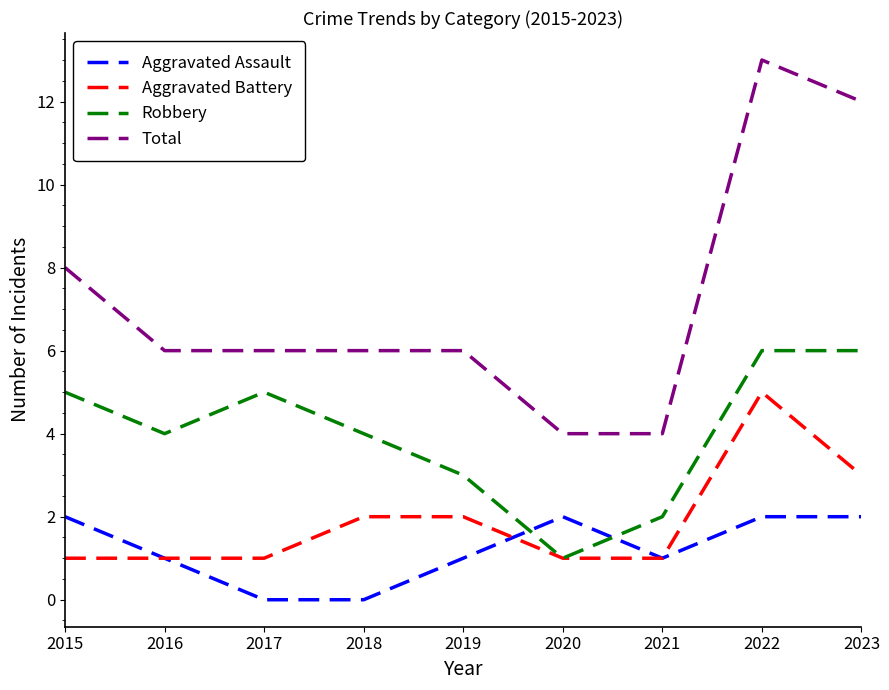

What is the greatest value displayed?

13